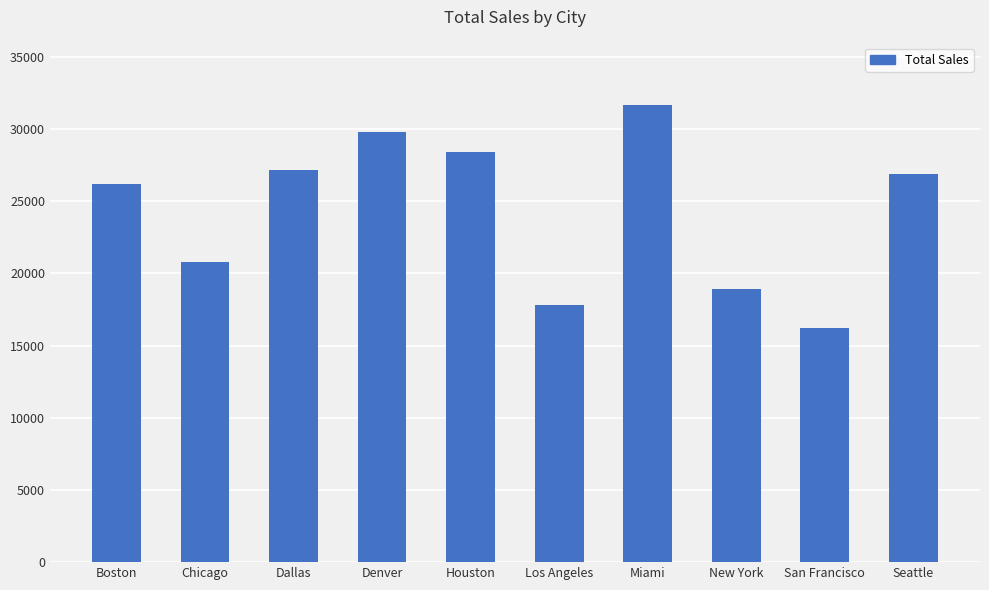

Reading right to left, what are all the values shown in this chart?

26890	16195	18940	31700	17820	28390	29785	27145	20810	26170